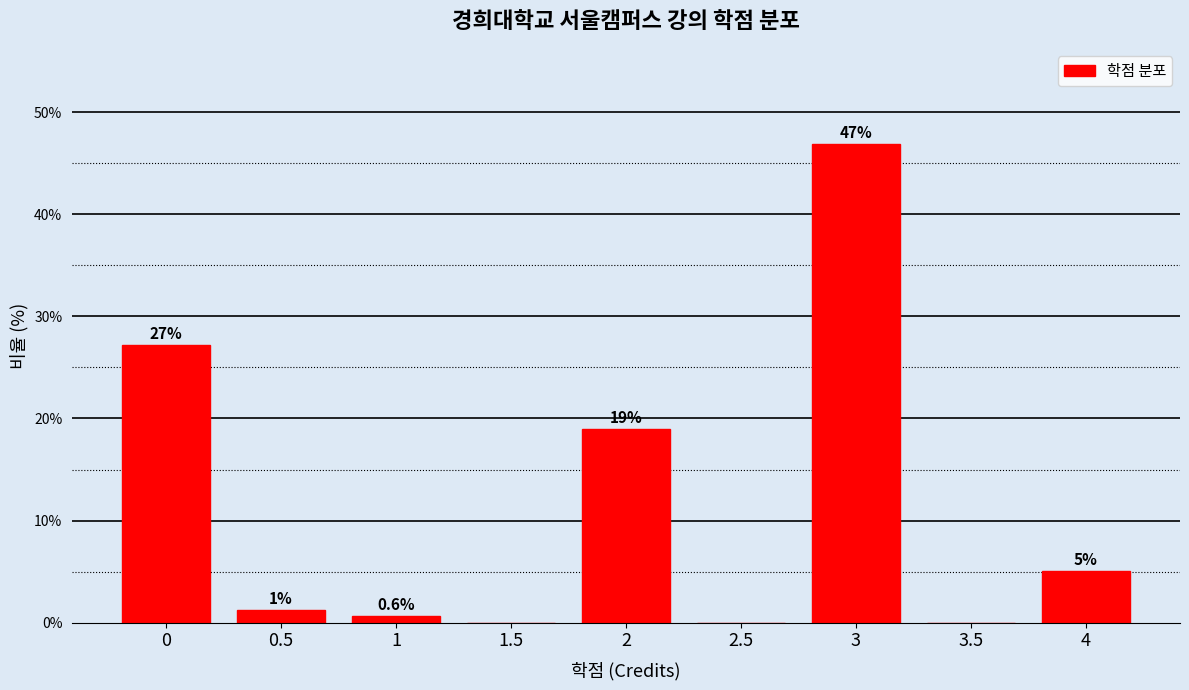

Which category has the highest value across all series?

3